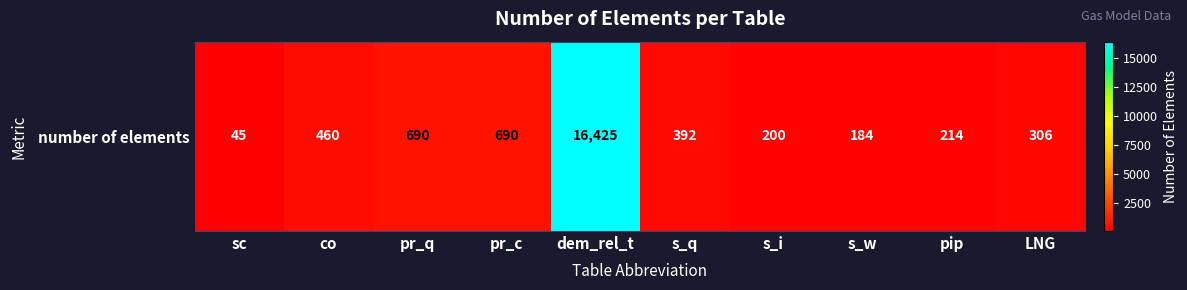

Where does the data first go above 392?

co